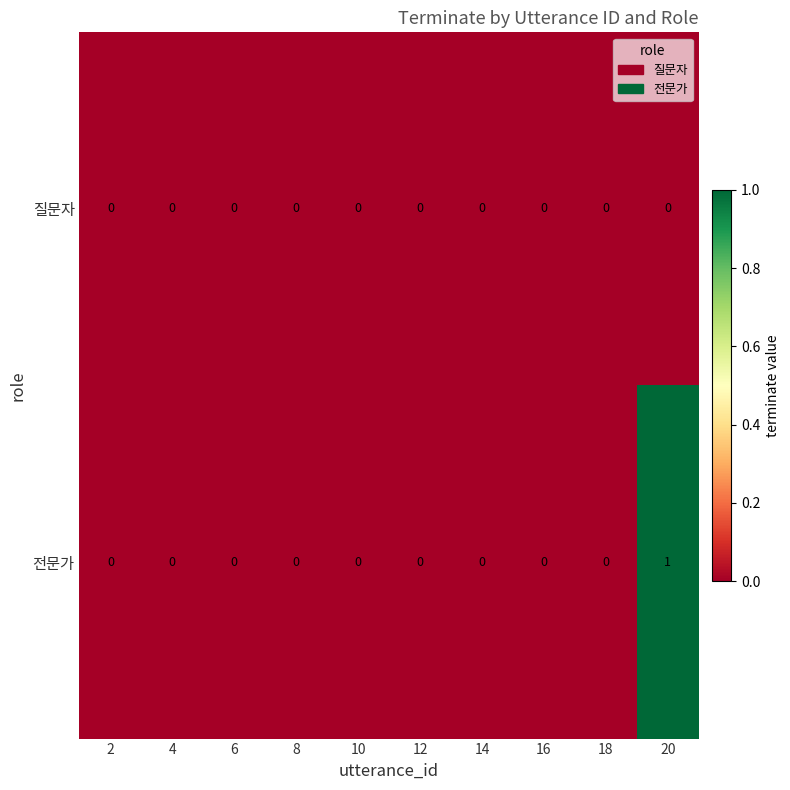

The 질문자 series shows 0 at 2. True or false?

True